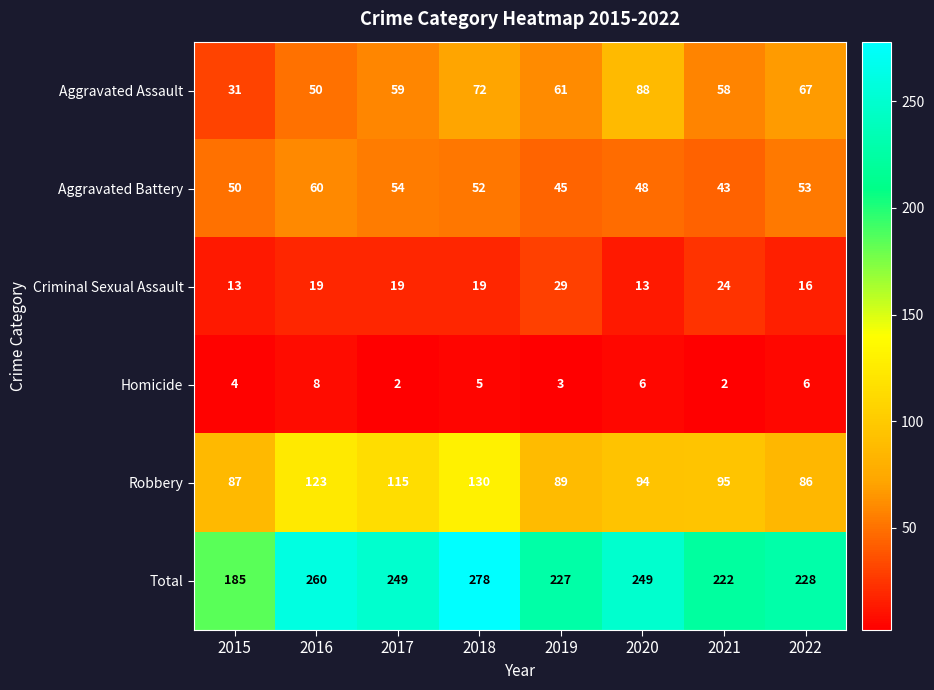

What is the difference between the second highest and second lowest values in the Aggravated Assault series?

22